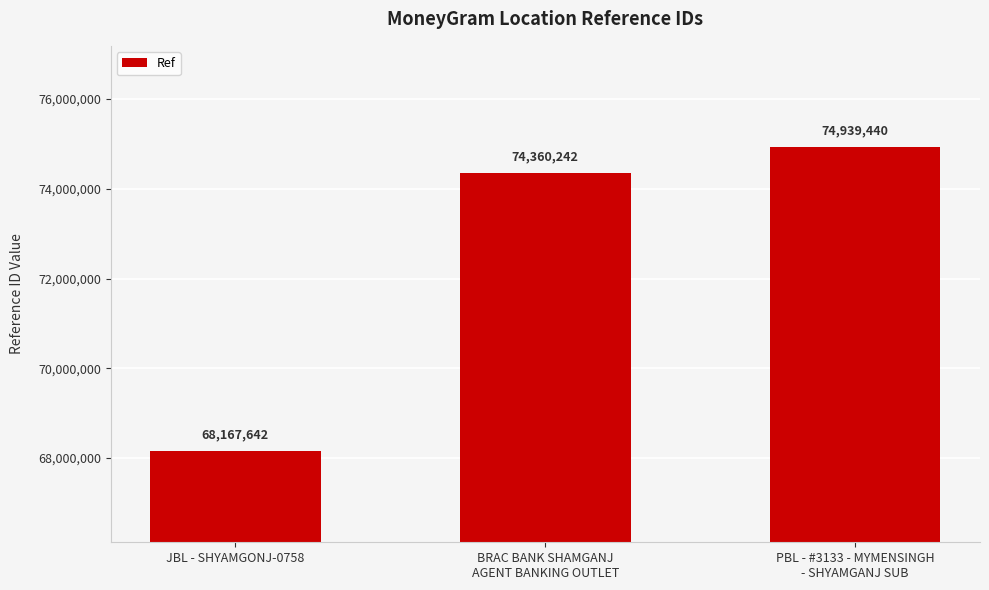

What is the change in value from BRAC BANK SHAMGANJ
AGENT BANKING OUTLET to PBL - #3133 - MYMENSINGH
- SHYAMGANJ SUB?

+579198